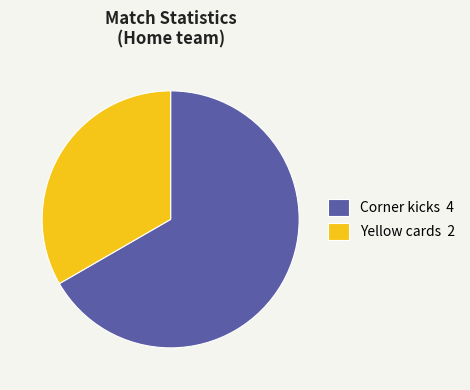

Is there a majority slice in this chart?

Yes